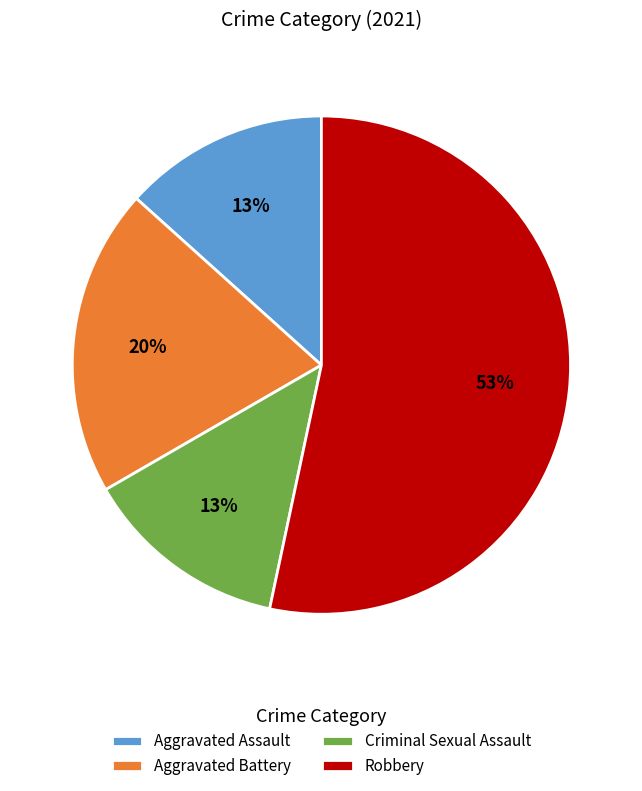

Which slice is the largest?

Robbery